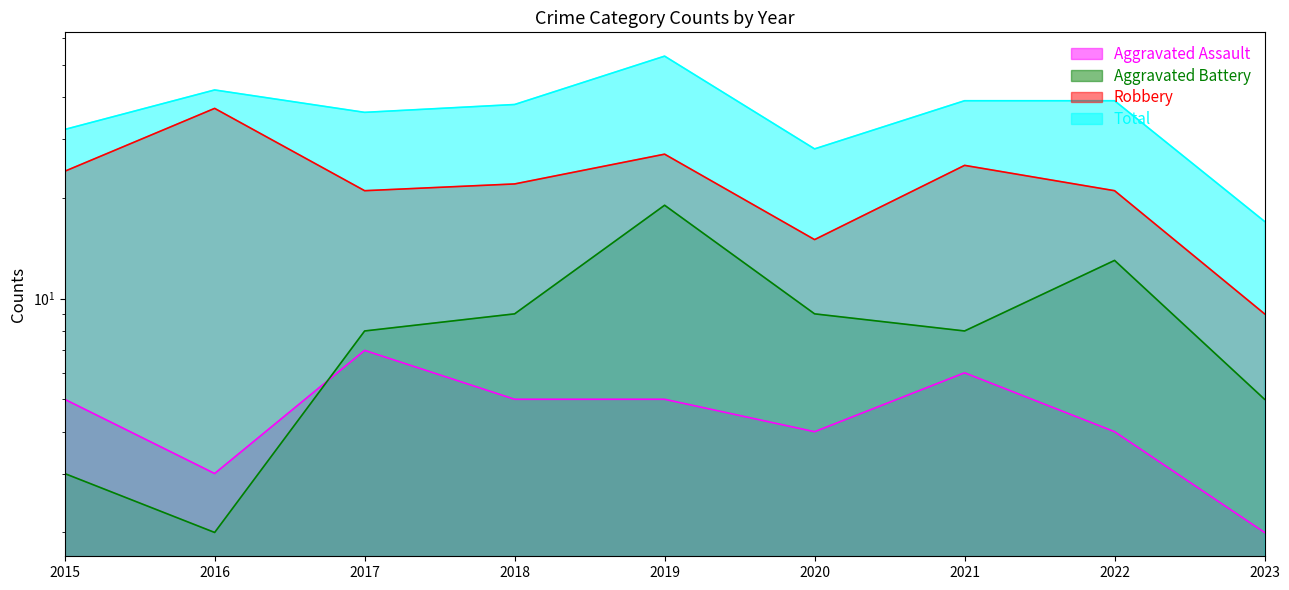

Is it true that Aggravated Battery equals 1 at 2023?

False